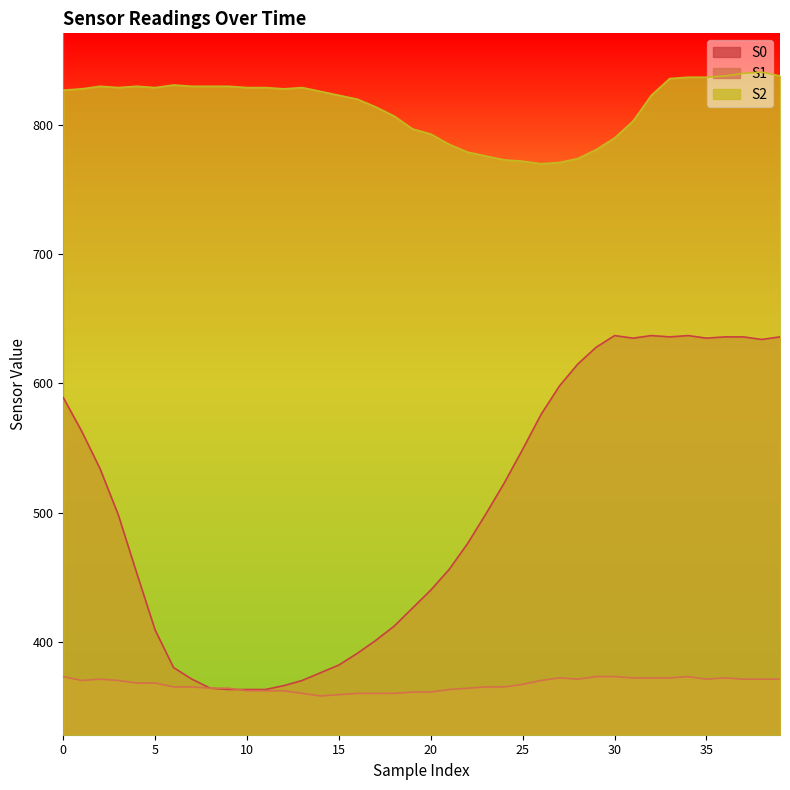

Where is S2 nearest to the value 805?

18